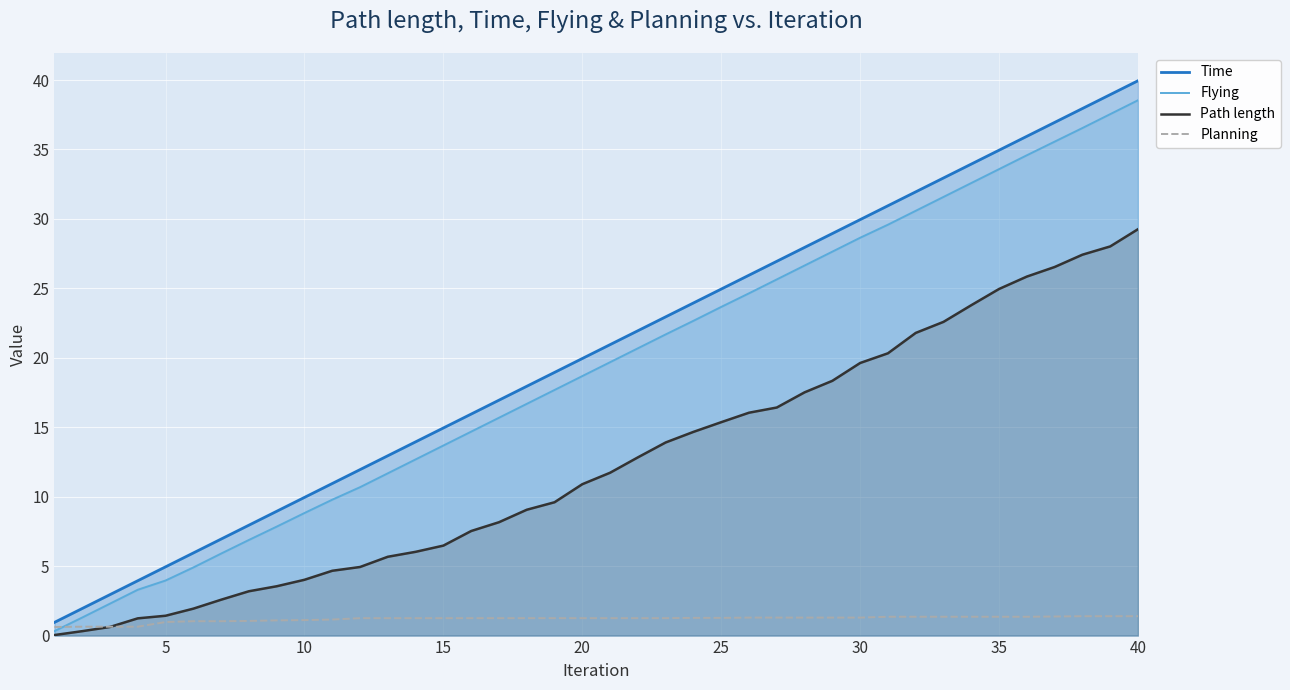

At how many categories does at least one series exceed 8?

32